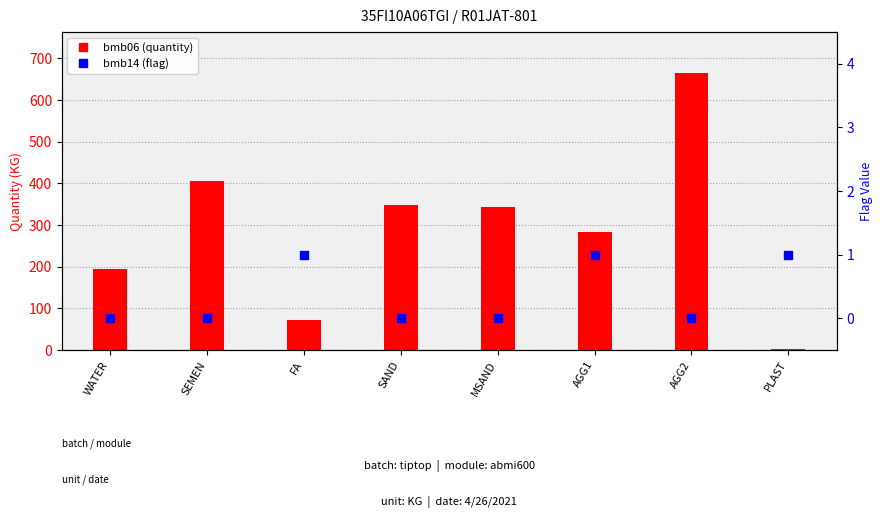

What is the total value across all series at AGG1?

285.0